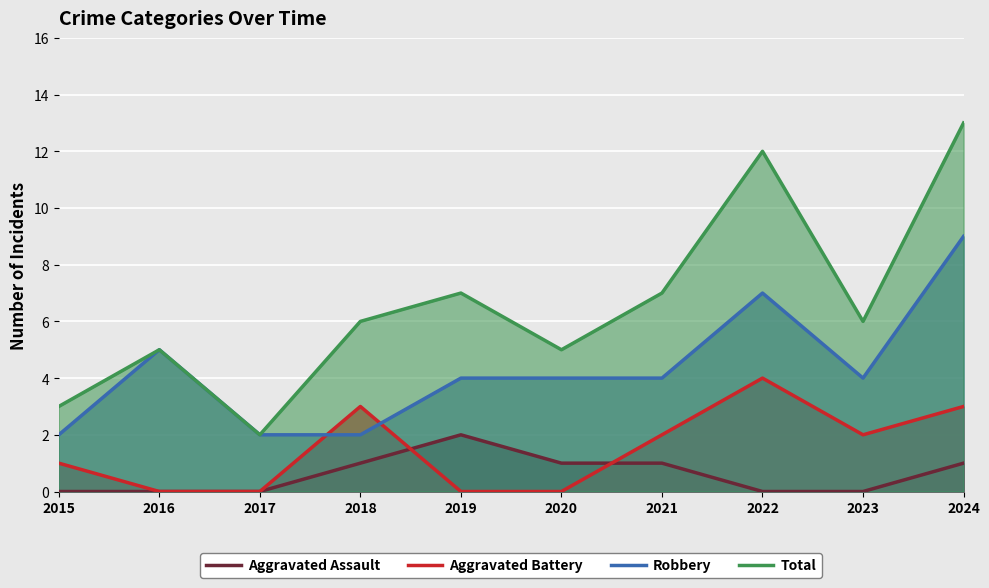

What is the sum of the Aggravated Battery values at 2017 and 2015?

1